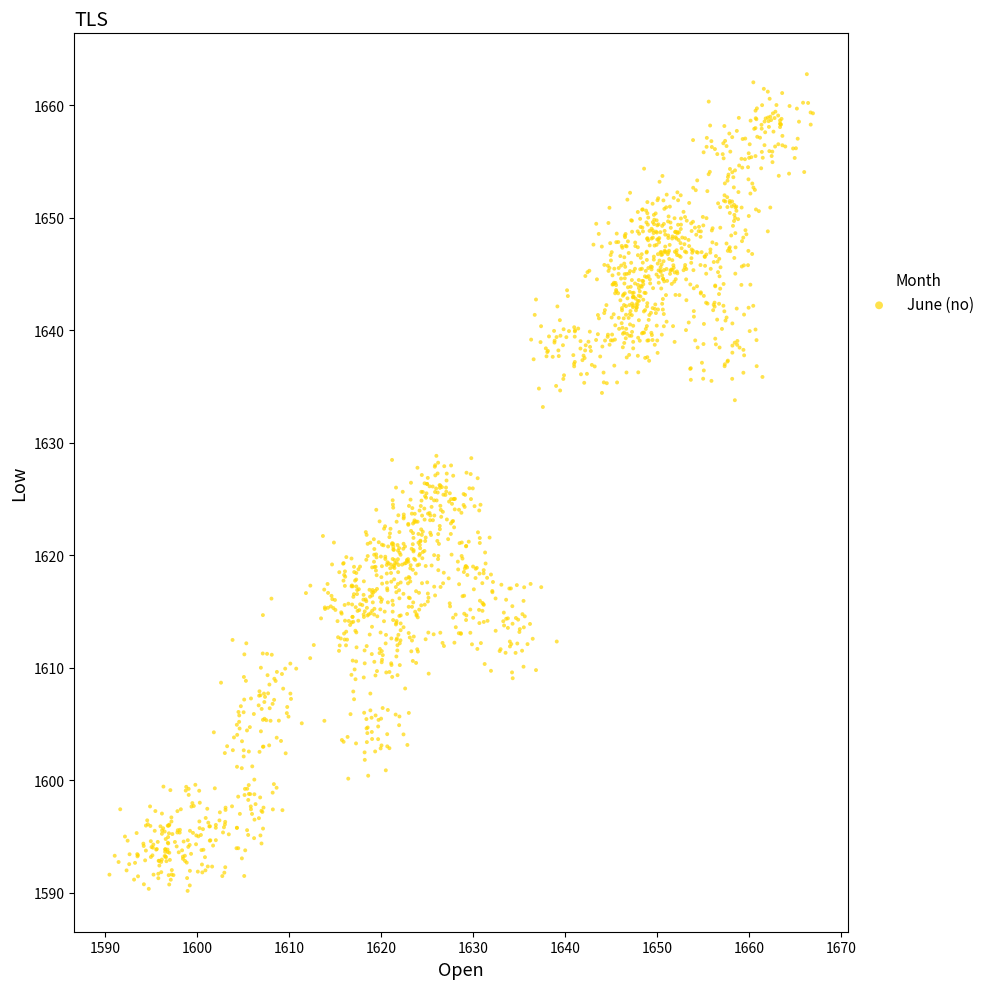

What is the range of Y values (max minus min)?

72.6